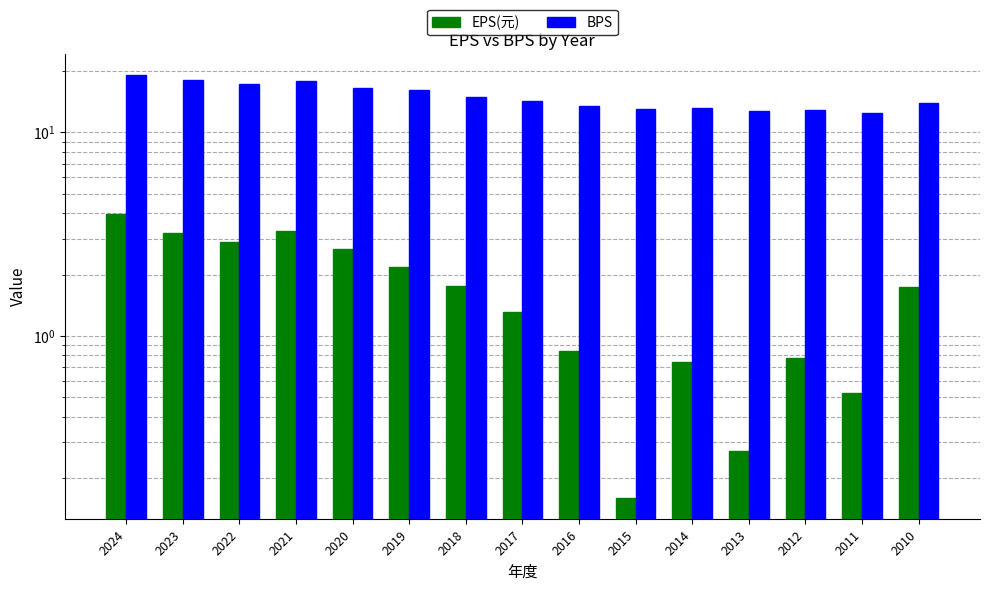

How many values in the BPS series exceed 14?

8